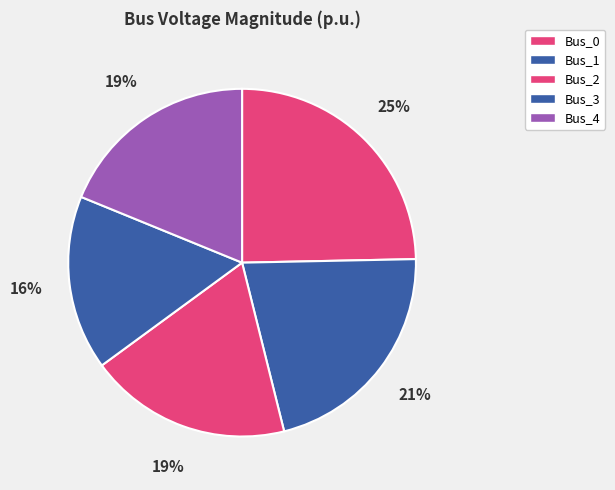

What is the total percentage of Bus_4 and Bus_0?

43.5%